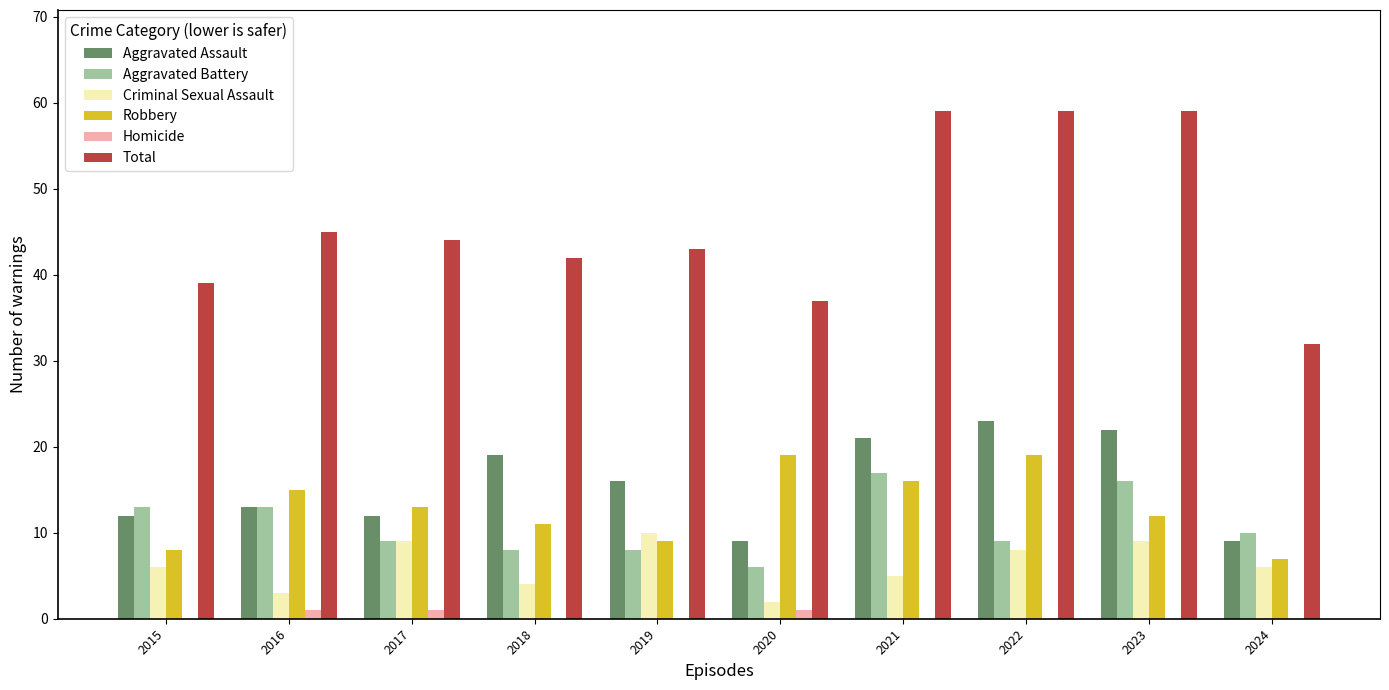

What is the total value across all series at 2023?

118